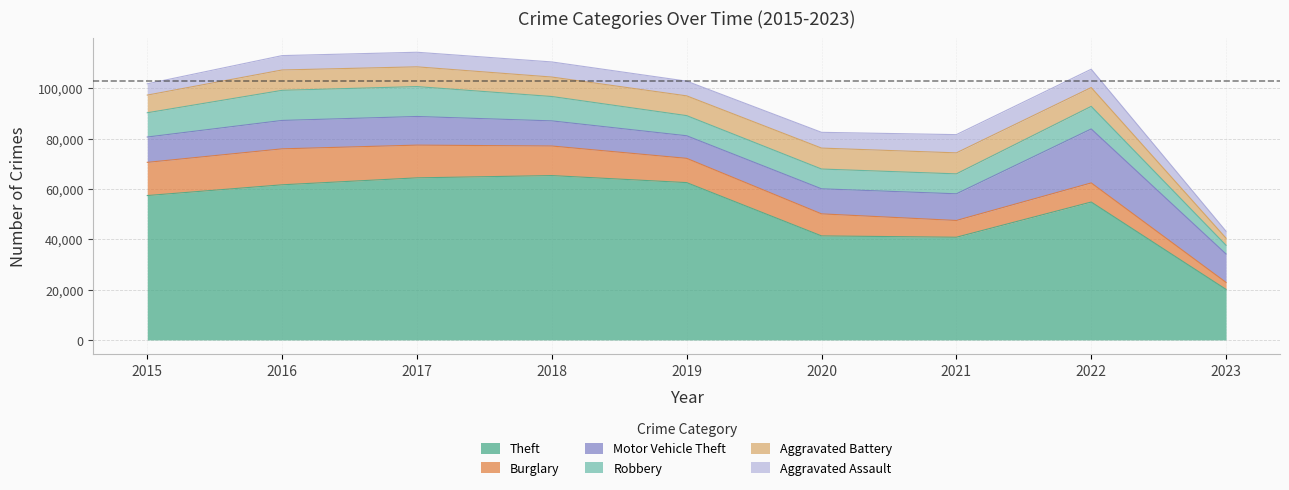

Reading right to left, what are all the values shown in this chart?

Theft: 20064	54776	40790	41318	62491	65286	64382	61619	57350
Burglary: 2776	7593	6659	8757	9639	11746	13001	14289	13184
Motor Vehicle Theft: 11285	21443	10598	9956	8977	9985	11380	11286	10068
Robbery: 3459	8966	7917	7855	7994	9680	11880	11960	9638
Aggravated Battery: 2824	7487	8346	8319	7857	7734	7845	8085	7018
Aggravated Assault: 2743	7277	7243	6263	5841	6001	5793	5712	4480